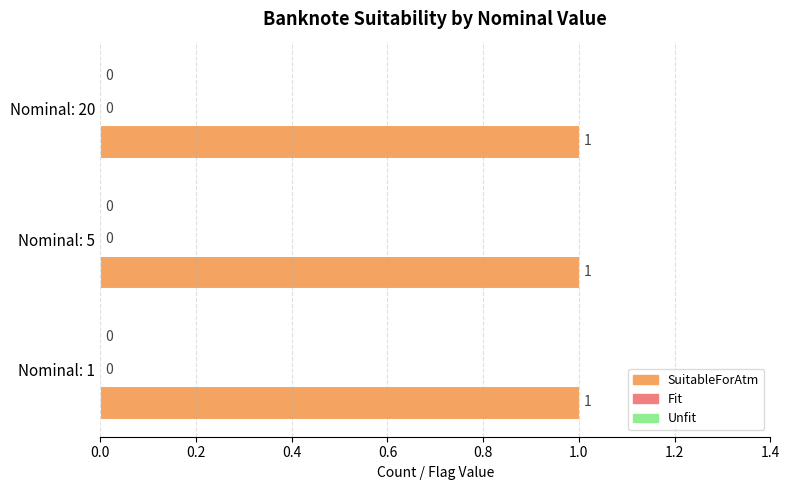

Which category has the lowest value across all series?

1